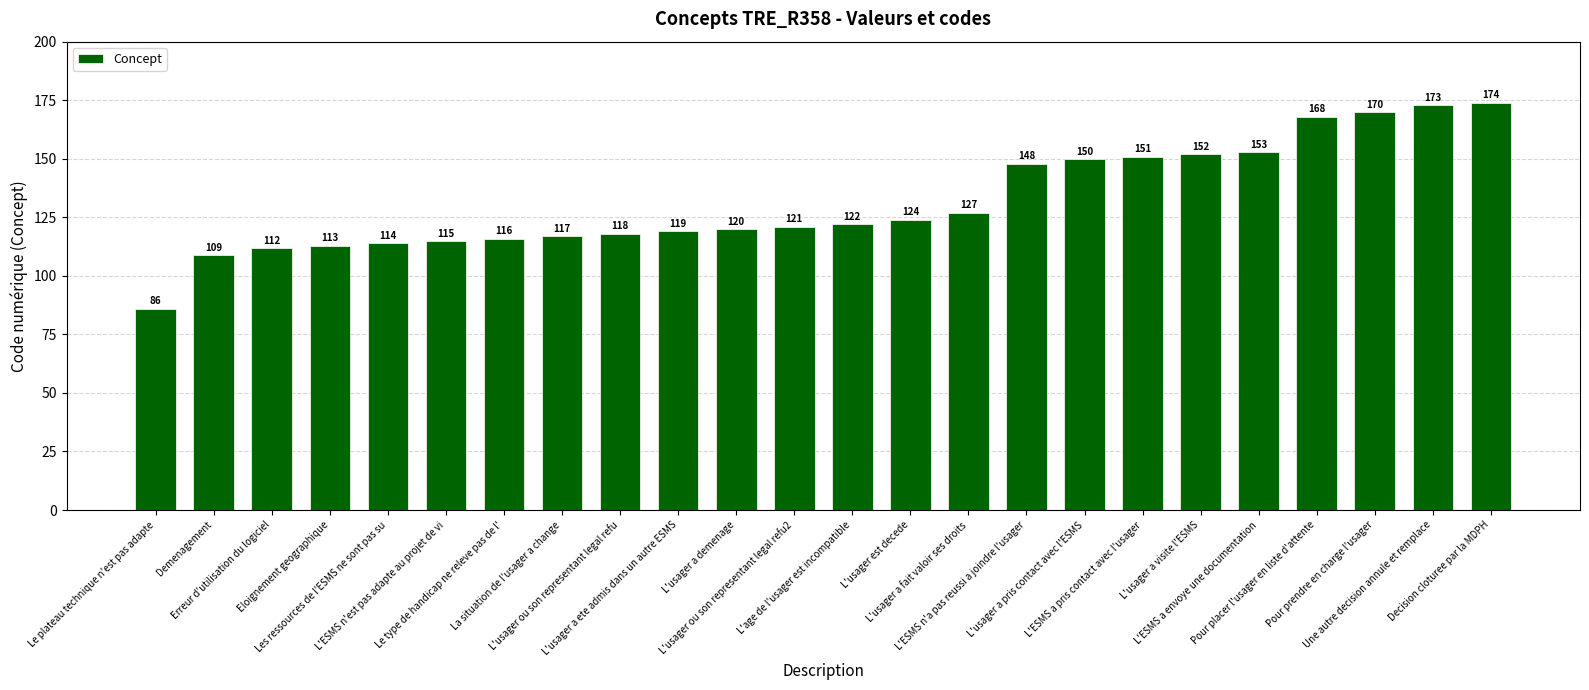

Reading left to right, transcribe all the data shown in this chart.

86	109	112	113	114	115	116	117	118	119	120	121	122	124	127	148	150	151	152	153	168	170	173	174